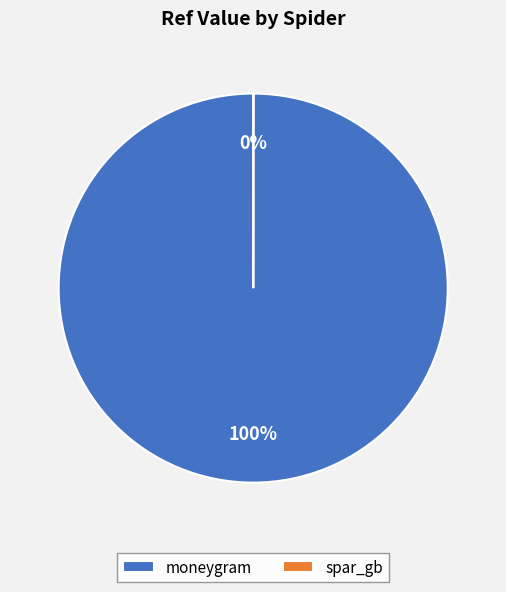

To the nearest percent, what is the average slice percentage?

50%